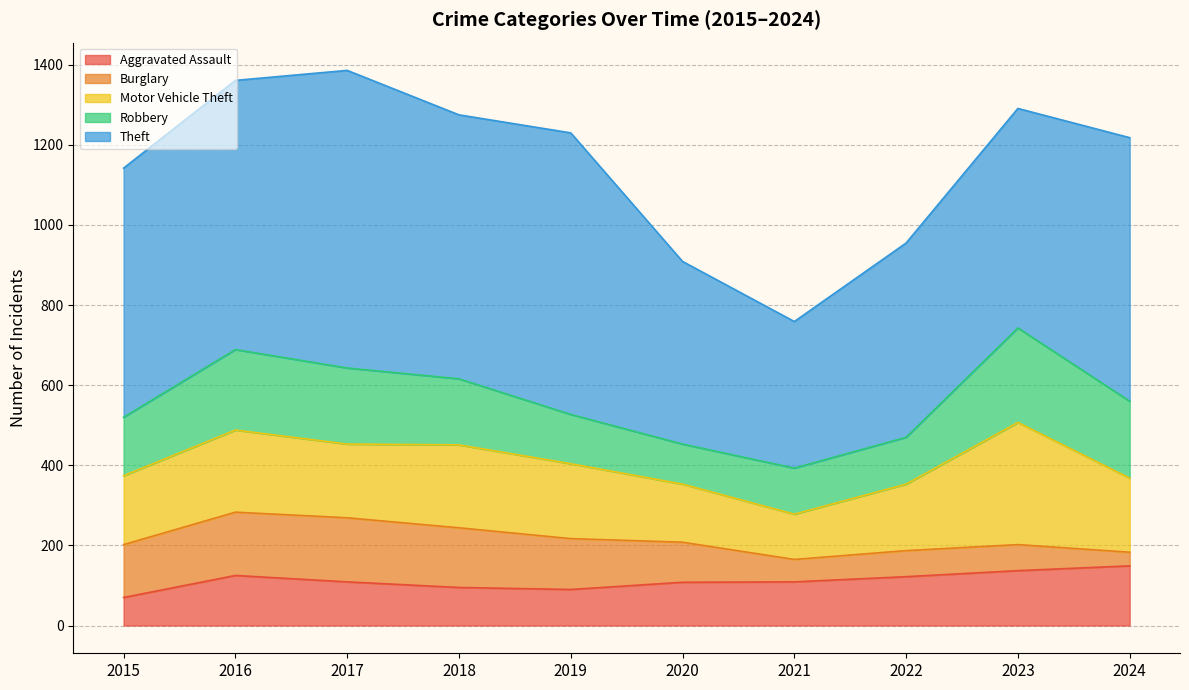

True or false: Theft and Robbery cross at least once.

False